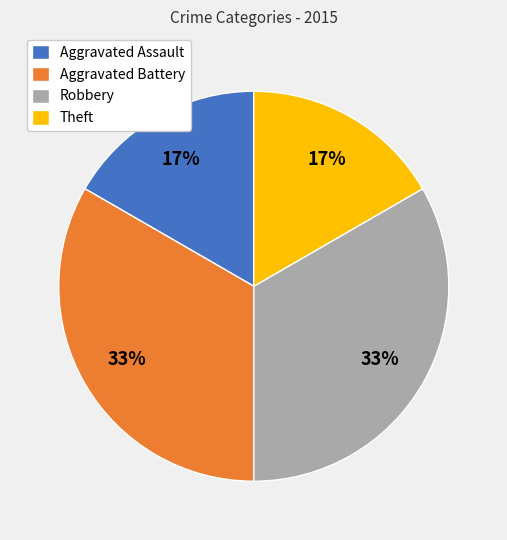

The Aggravated Battery slice represents 19% of the pie. True or false?

False